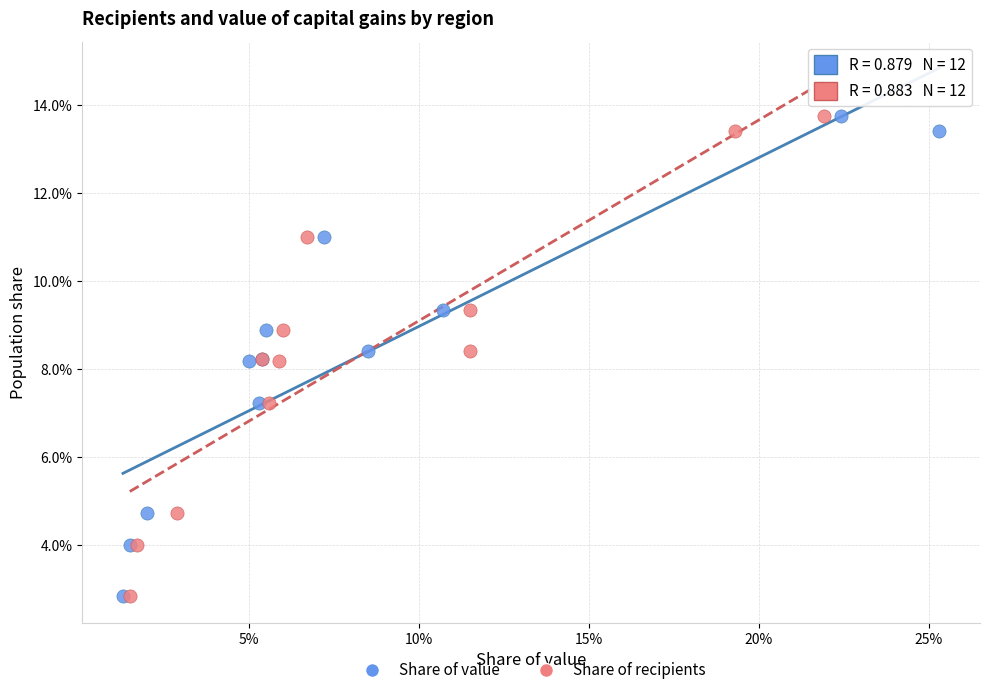

What are all the series names shown in the legend?

Share of value, Share of recipients